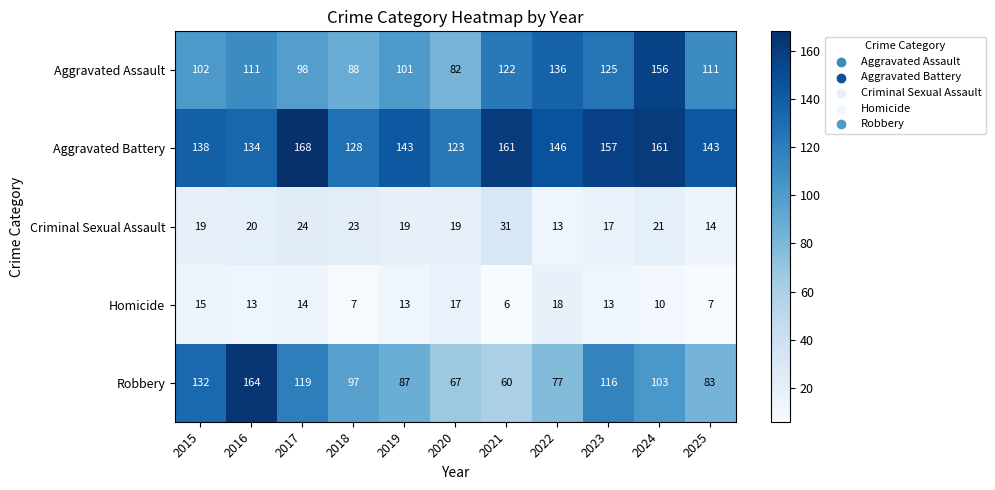

At how many categories does at least one series exceed 14?

11